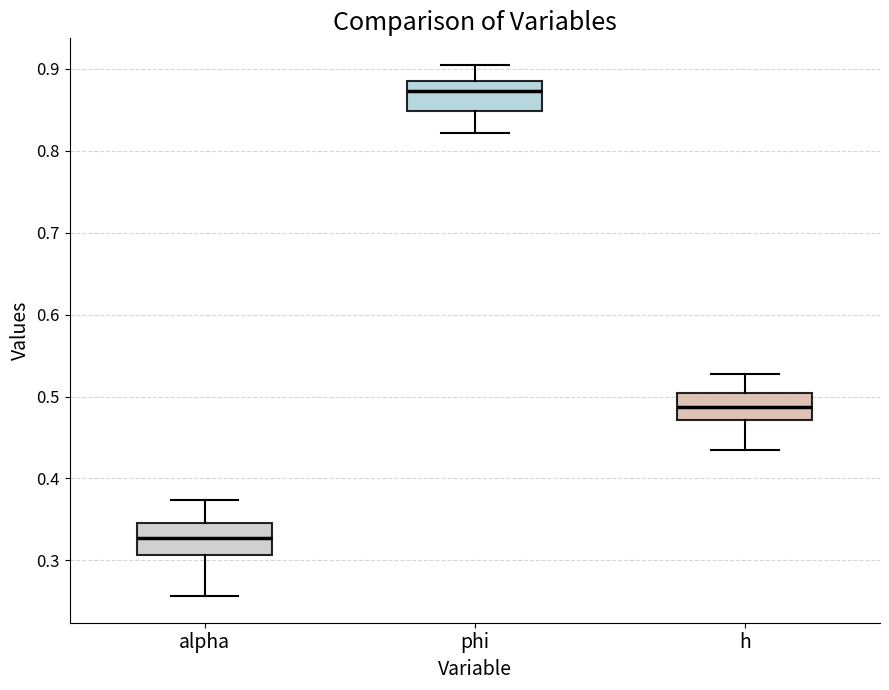

Reading left to right, read every box against the y-axis: the position of its median line, the range the box covers, and the ends of its whiskers. The values are not printed on the chart, so give them approximately, as read against the axis.

alpha: median 0.33, box 0.31 to 0.35, whiskers 0.26 to 0.37
phi: median 0.87, box 0.85 to 0.88, whiskers 0.82 to 0.90
h: median 0.49, box 0.47 to 0.50, whiskers 0.43 to 0.53